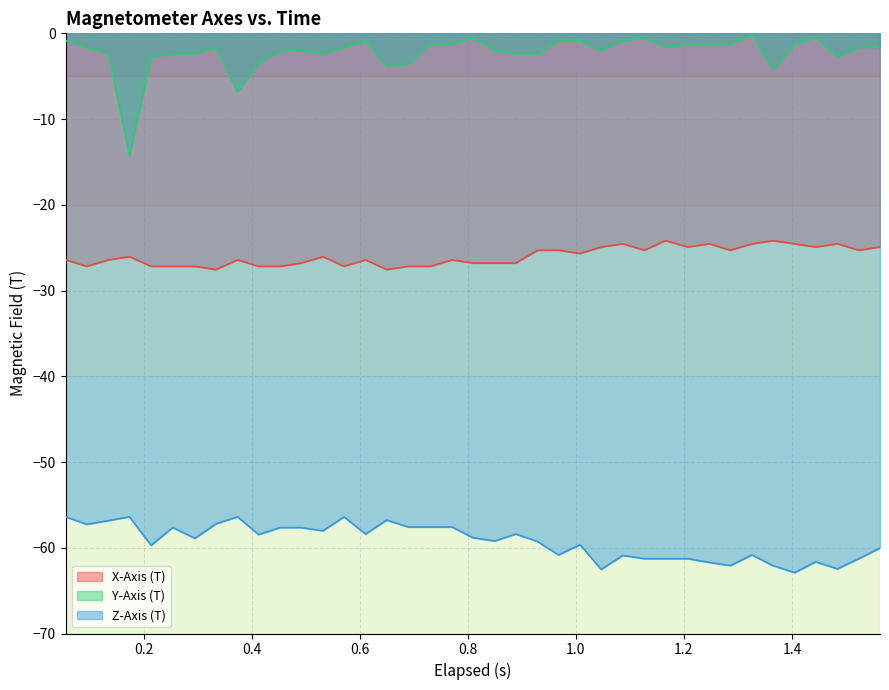

True or false: Y-Axis (T) has more than 0 interior local peaks.

True